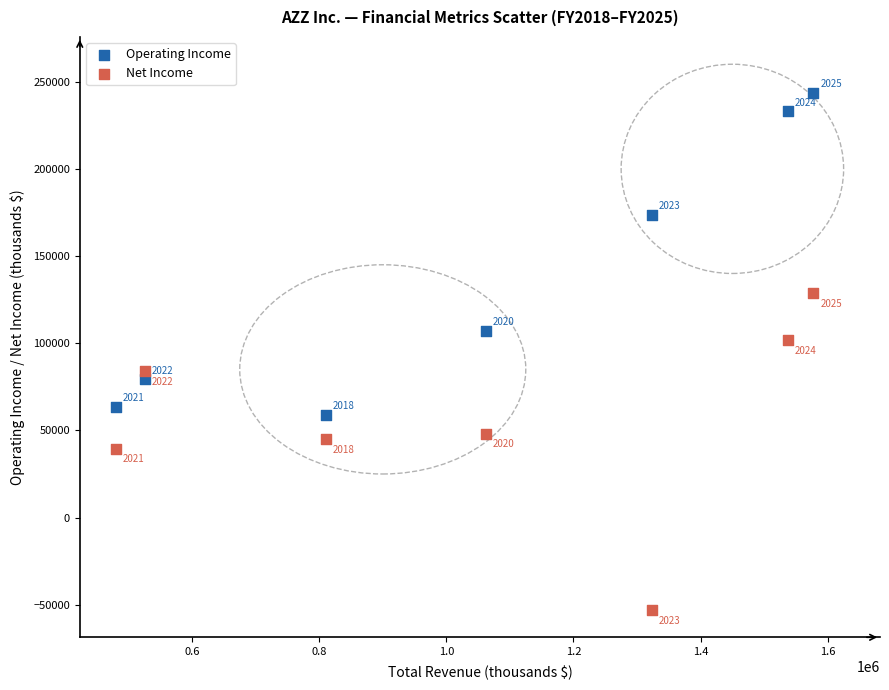

In the Net Income series, what Y value is closest to 37900?

39600